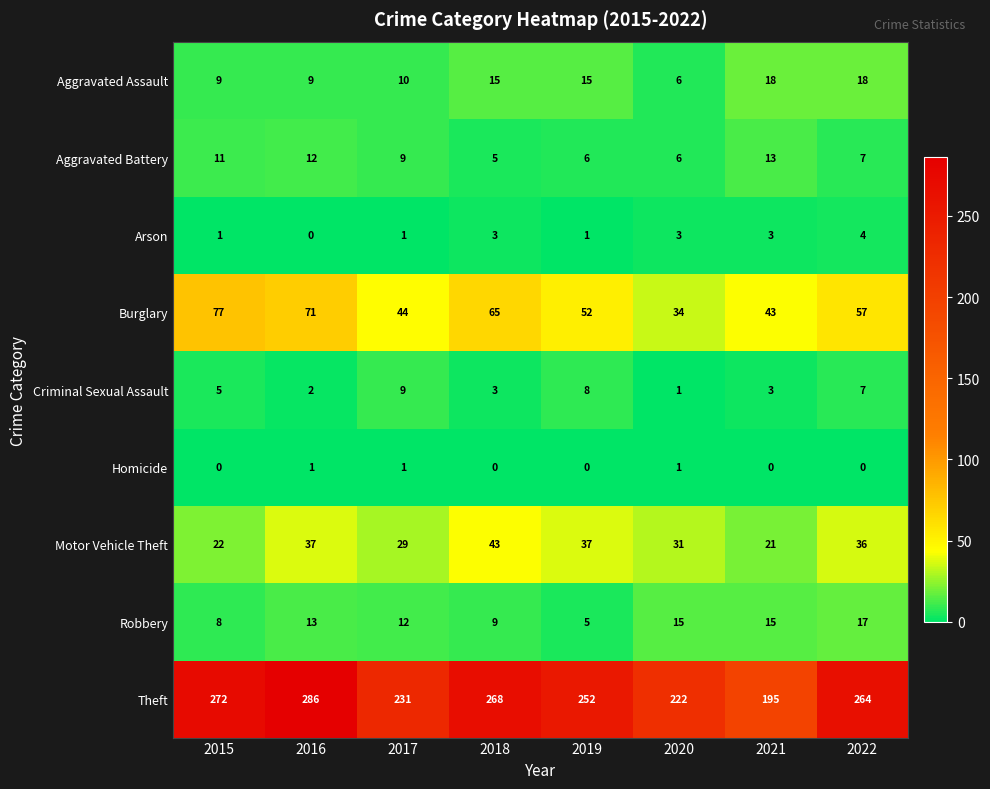

The Burglary series shows 34 at 2020. True or false?

True